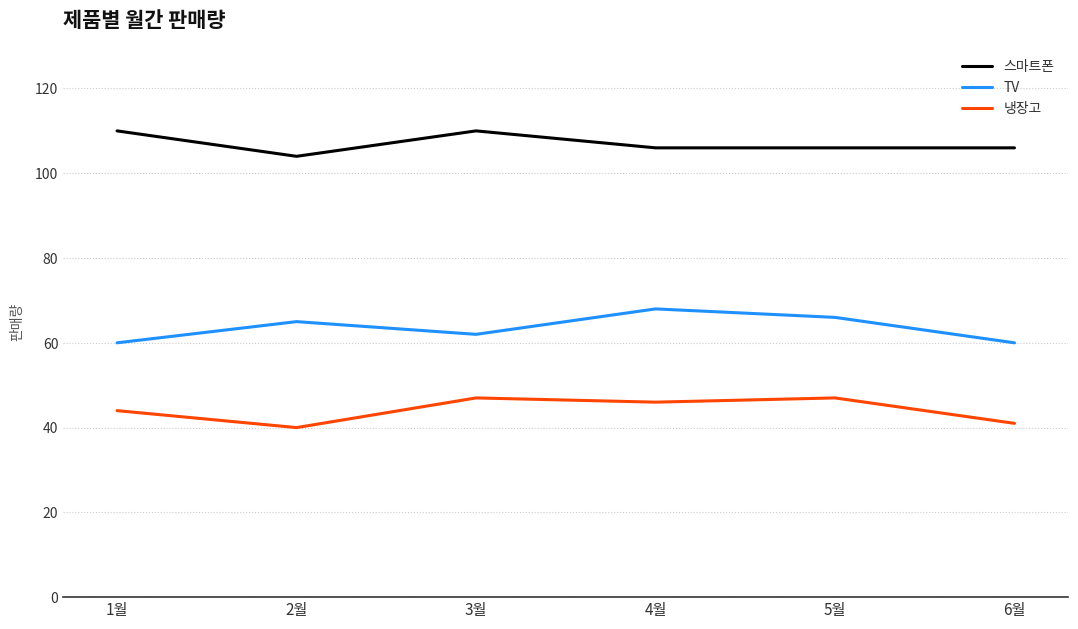

Is it true that 스마트폰 equals 28 at 2월?

False